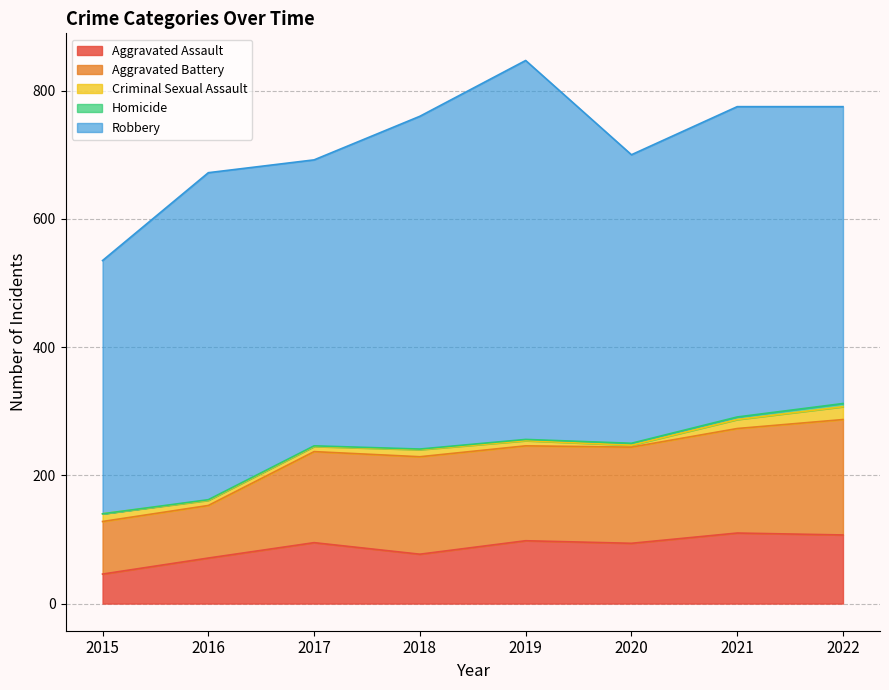

How many positive values does the Homicide series have?

7